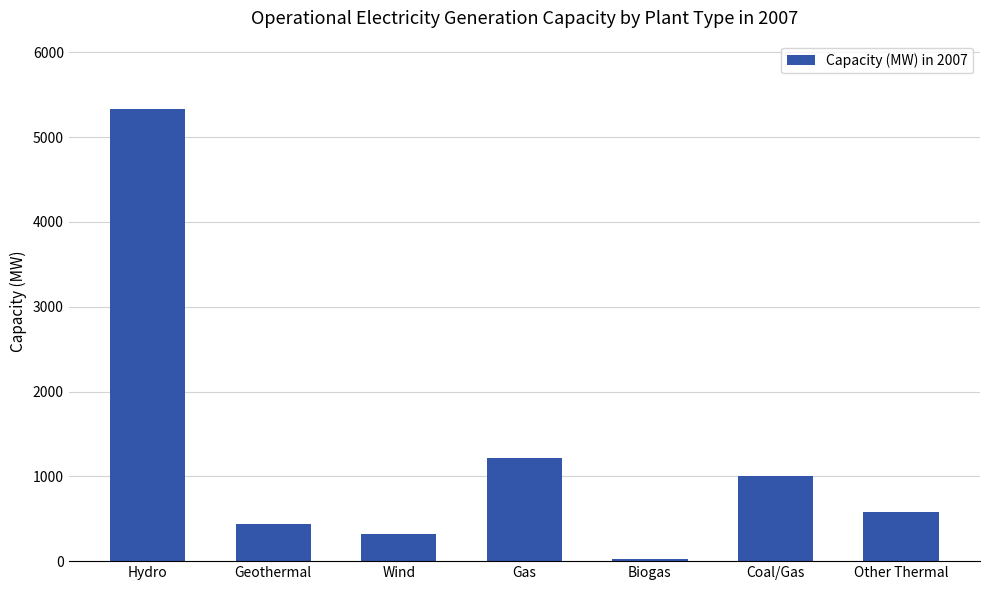

Approximately how many times larger is the value at Wind compared to Biogas?

12.9